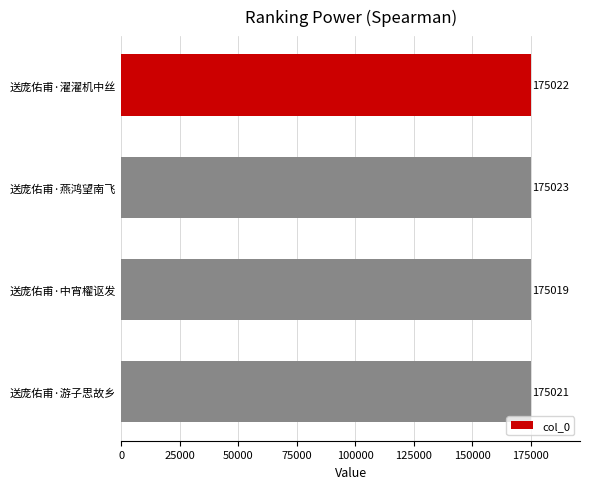

What is the approximate value at 送庞佑甫·濯濯机中丝?

175022